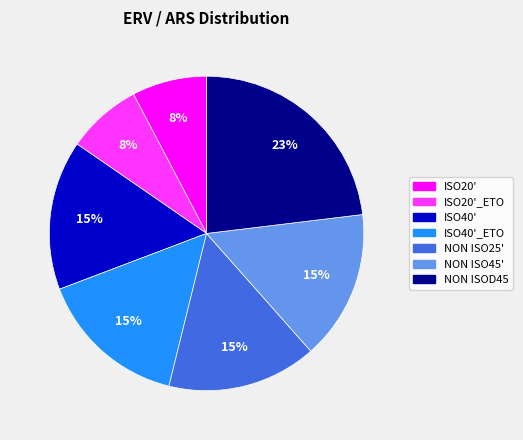

Which has a higher value, NON ISO45' or ISO20'?

NON ISO45'